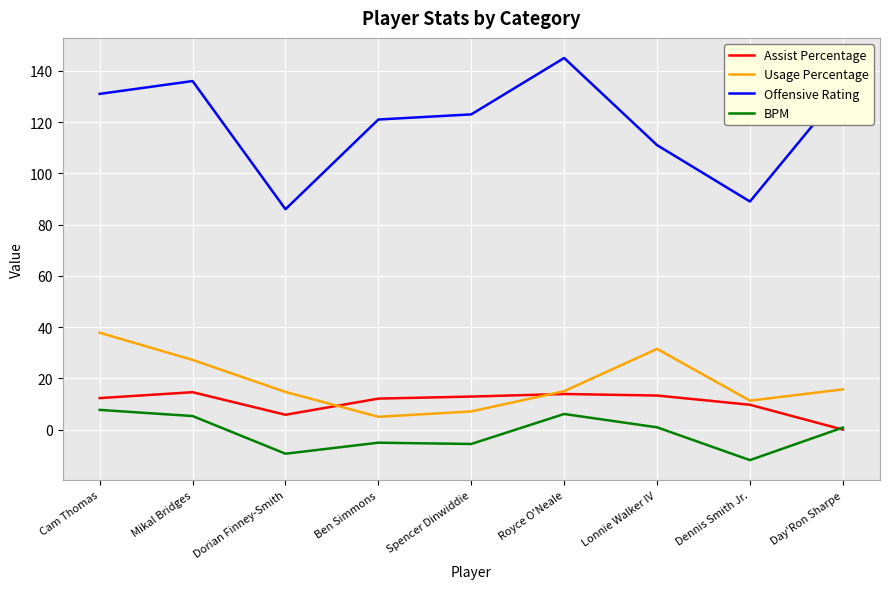

Which series has the largest total across all categories?

Offensive Rating